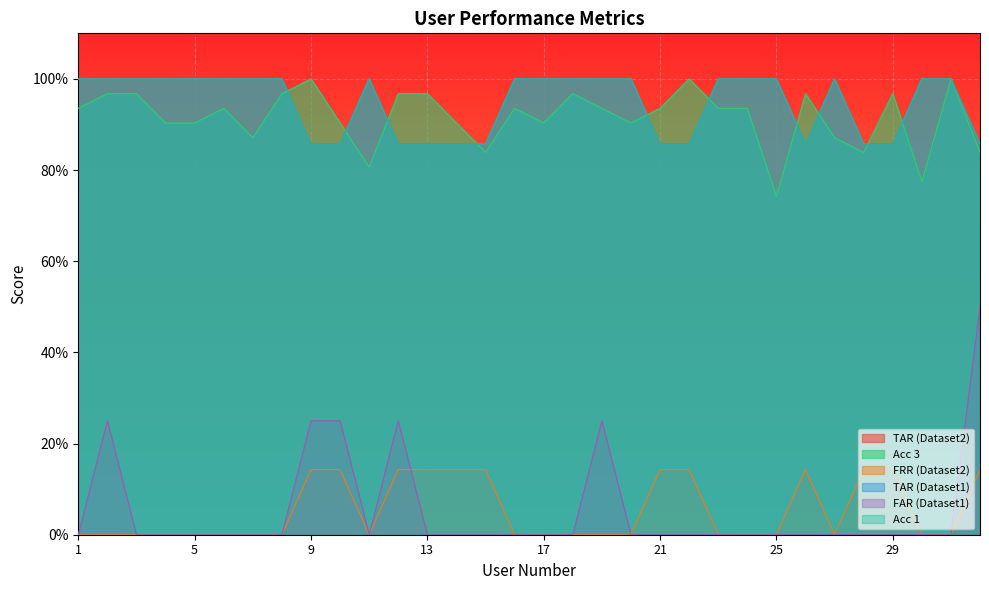

Reading right to left, what are all the values shown in this chart?

TAR (Dataset2): 0.9	1.0	1.0	0.9	0.9	1.0	0.9	1.0	1.0	1.0	0.9	0.9	1.0	1.0	1.0	1.0	1.0	0.9	0.9	0.9	0.9	1.0	0.9	0.9	1.0	1.0	1.0	1.0	1.0	1.0	1.0	1.0
Acc 3: 0.8	1.0	0.8	1.0	0.8	0.9	1.0	0.7	0.9	0.9	1.0	0.9	0.9	0.9	1.0	0.9	0.9	0.8	0.9	1.0	1.0	0.8	0.9	1.0	1.0	0.9	0.9	0.9	0.9	1.0	1.0	0.9
FRR (Dataset2): 0.1	0.0	0.0	0.1	0.1	0.0	0.1	0.0	0.0	0.0	0.1	0.1	0.0	0.0	0.0	0.0	0.0	0.1	0.1	0.1	0.1	0.0	0.1	0.1	0.0	0.0	0.0	0.0	0.0	0.0	0.0	0.0
TAR (Dataset1): 0.9	1.0	1.0	0.9	0.9	1.0	0.9	1.0	1.0	1.0	0.9	0.9	1.0	1.0	1.0	1.0	1.0	0.9	0.9	0.9	0.9	1.0	0.9	0.9	1.0	1.0	1.0	1.0	1.0	1.0	1.0	1.0
FAR (Dataset1): 0.5	0.0	0.0	0.0	0.0	0.0	0.0	0.0	0.0	0.0	0.0	0.0	0.0	0.2	0.0	0.0	0.0	0.0	0.0	0.0	0.2	0.0	0.2	0.2	0.0	0.0	0.0	0.0	0.0	0.0	0.2	0.0
Acc 1: 0.9	1.0	1.0	0.9	0.9	1.0	0.9	1.0	1.0	1.0	0.9	0.9	1.0	1.0	1.0	1.0	1.0	0.9	0.9	0.9	0.9	1.0	0.9	0.9	1.0	1.0	1.0	1.0	1.0	1.0	1.0	1.0